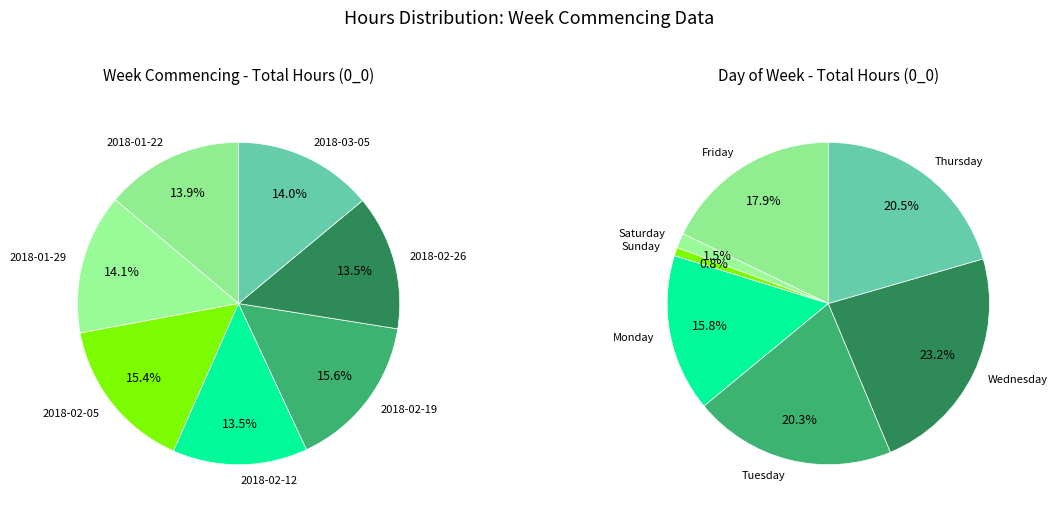

What percentage is the 2018-02-05 slice, to the nearest percent?

15%